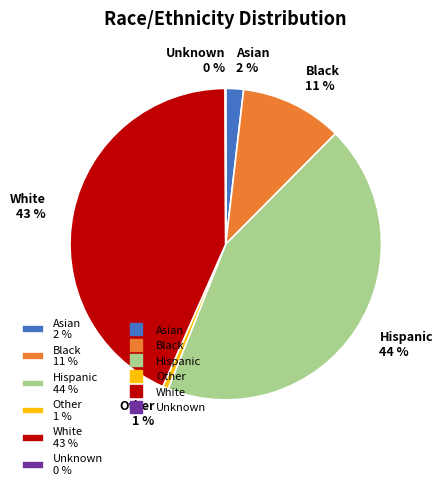

What percentage is the Hispanic 44 % slice, to the nearest percent?

44%